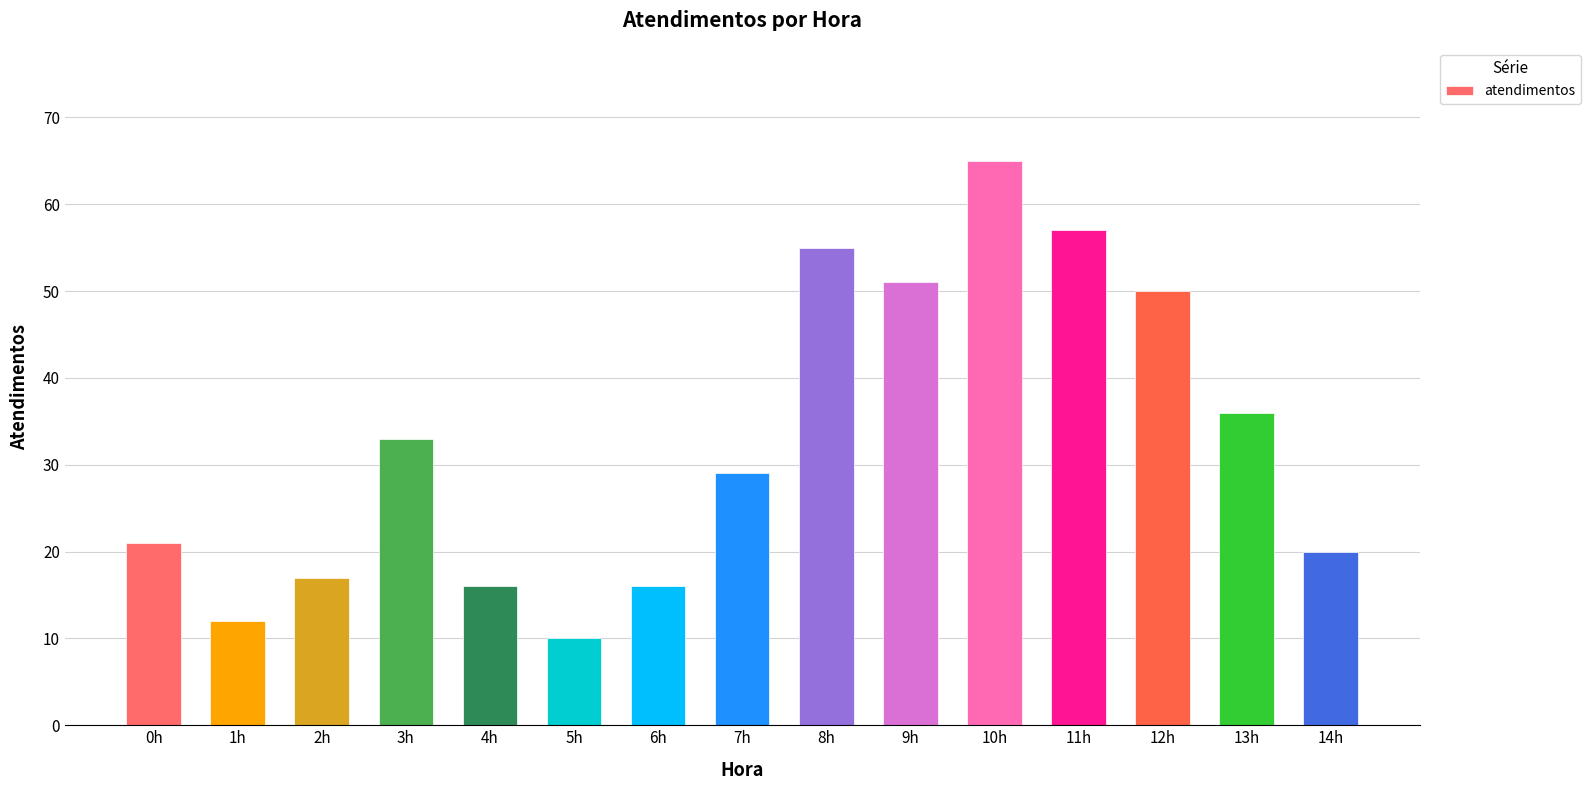

What is the difference between the values at 12h and 2h?

33